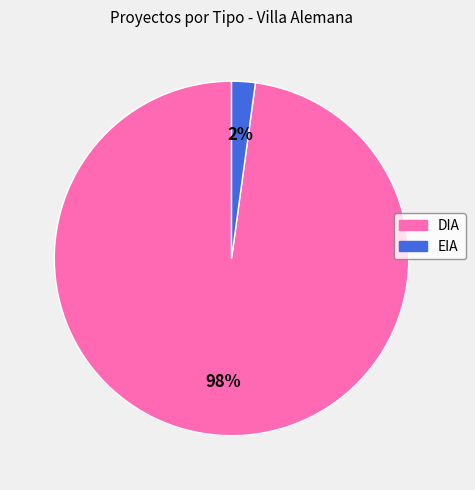

To the nearest percent, what is the average slice percentage?

50%